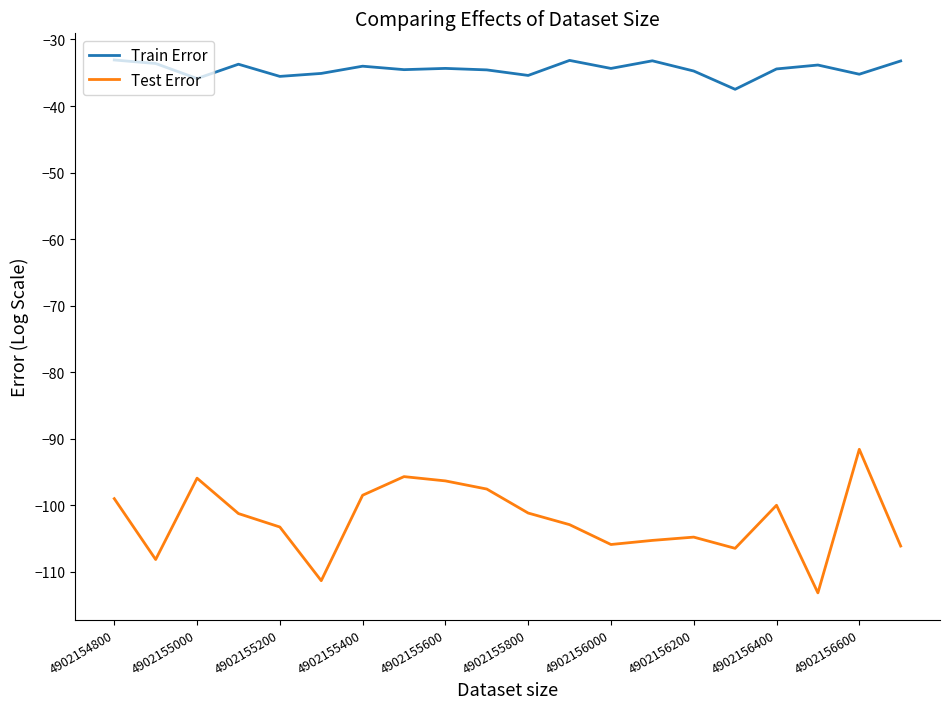

What is the difference between the maximum and minimum values in the Train Error series?

4.4